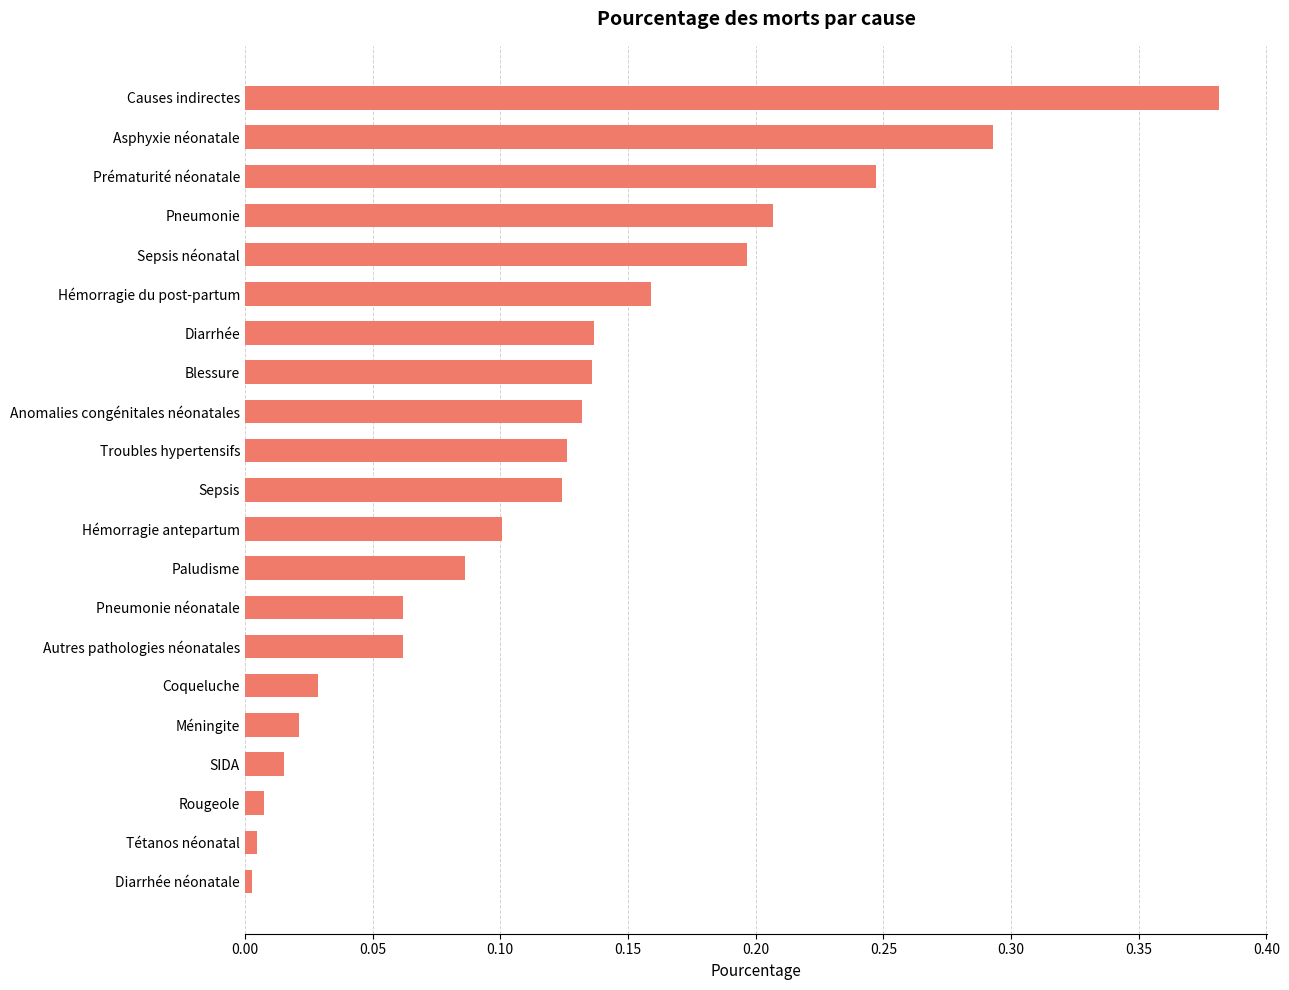

What is the sum of all values?

2.5